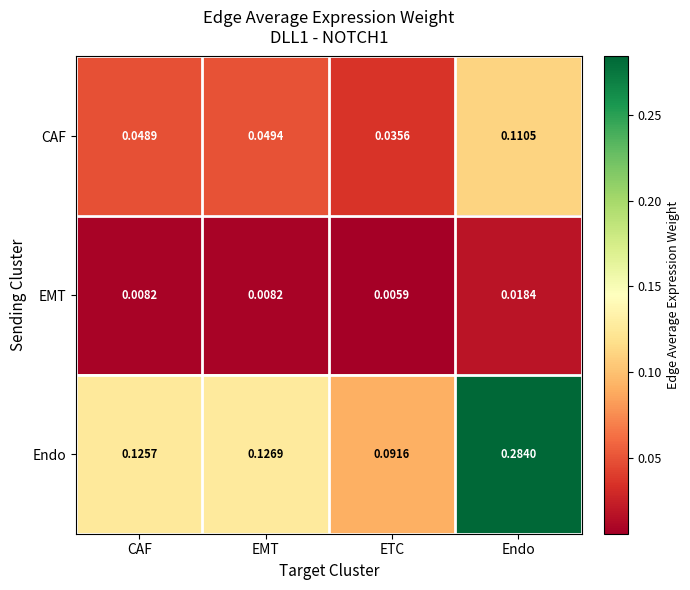

At which label is EMT closest to 0?

ETC